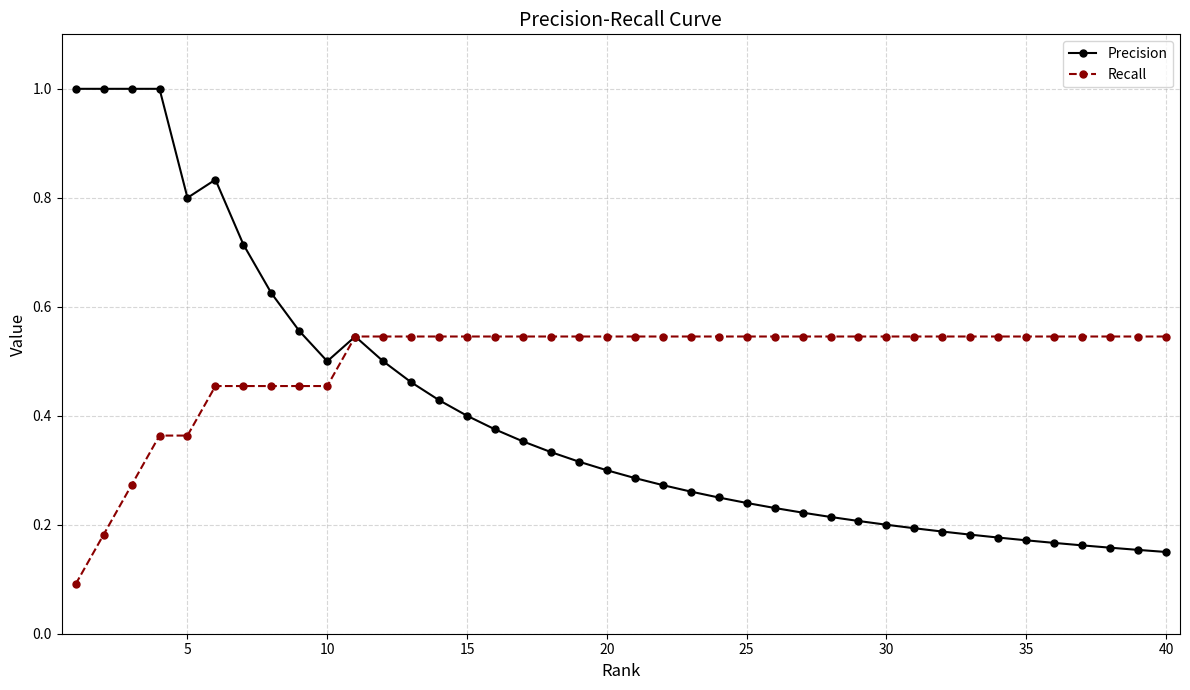

True or false: Precision has more than 1 points higher than both neighbors.

True